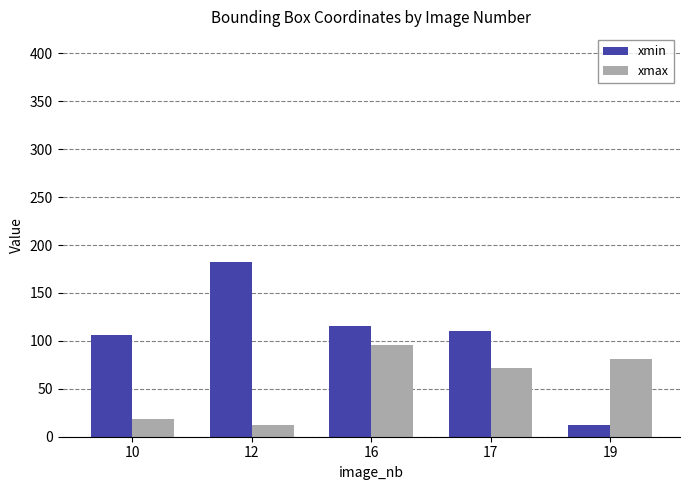

Which series has the widest spread of values?

xmin